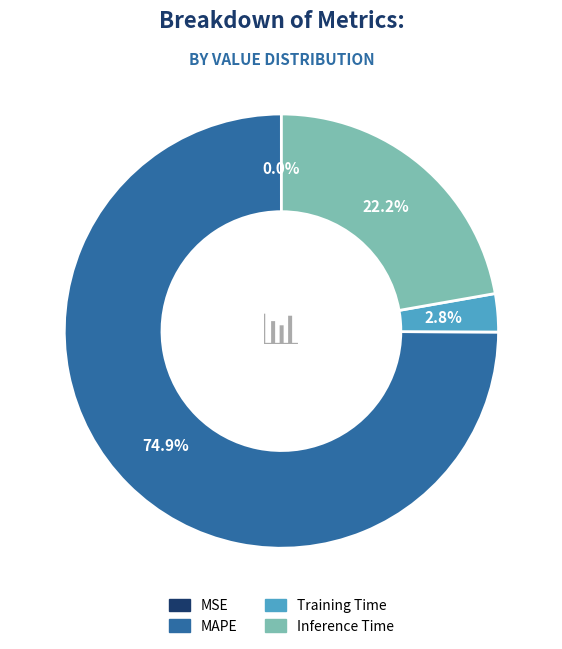

To the nearest percent, what is the difference between the largest and smallest slice percentages?

75%